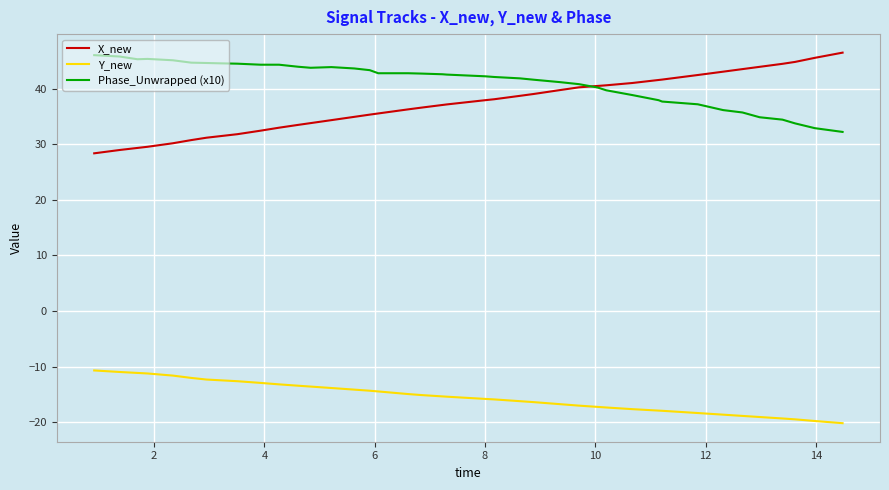

True or false: Y_new and Phase_Unwrapped (x10) intersect in this chart.

False